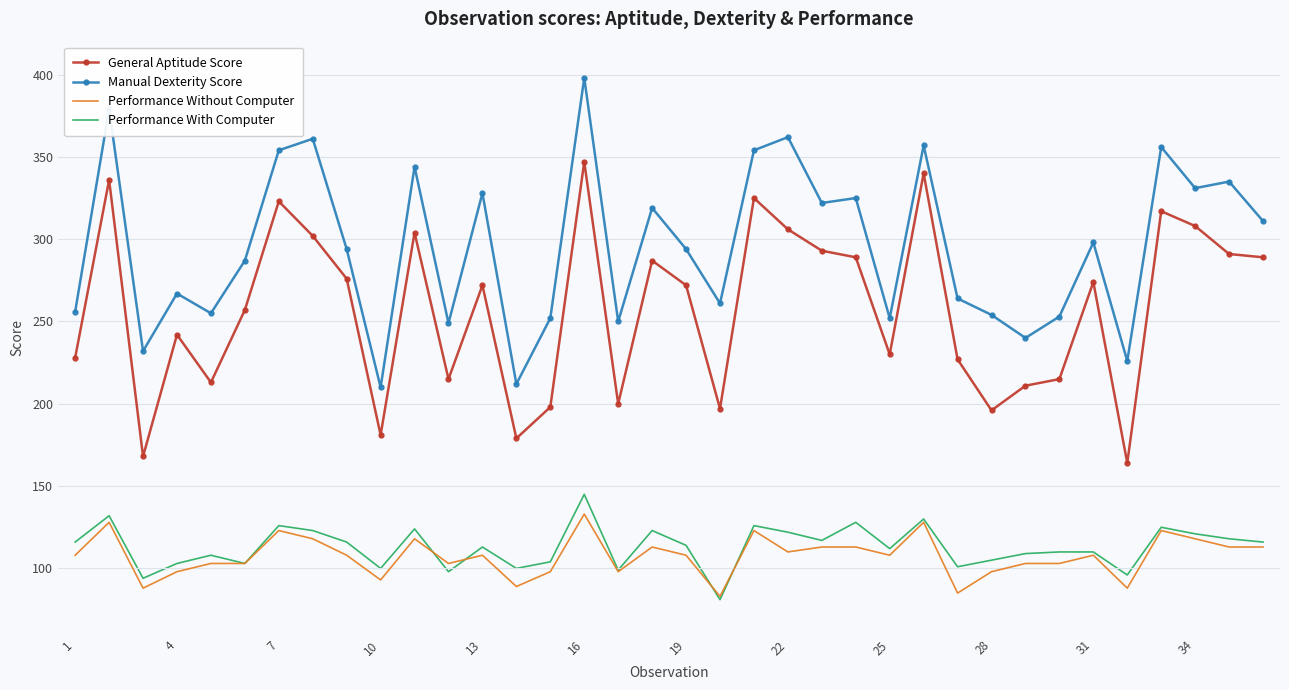

Rank the series by their maximum value, from lowest to highest.

Performance Without Computer, Performance With Computer, General Aptitude Score, Manual Dexterity Score